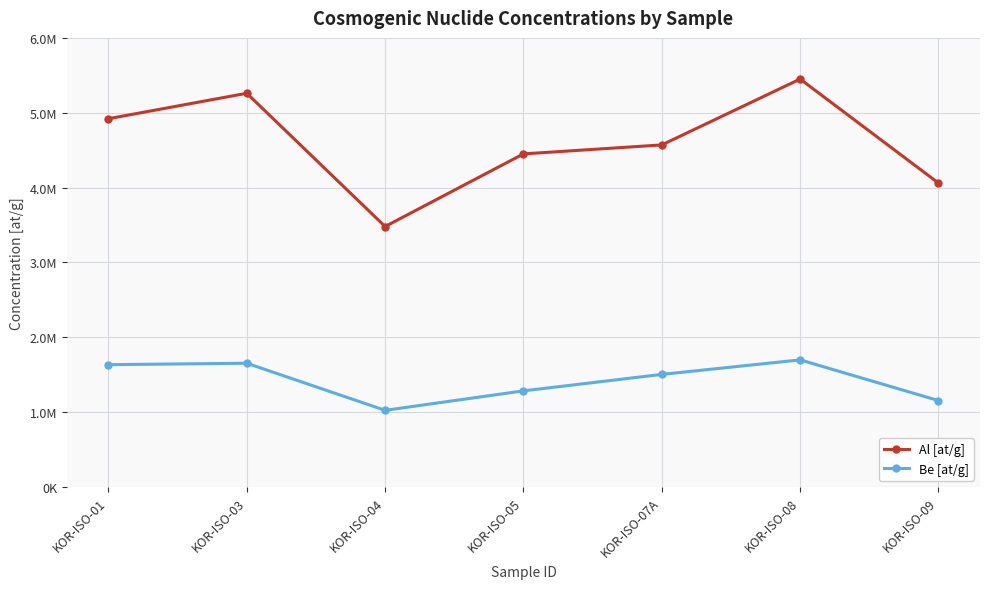

Which series has the largest total across all categories?

Al [at/g]